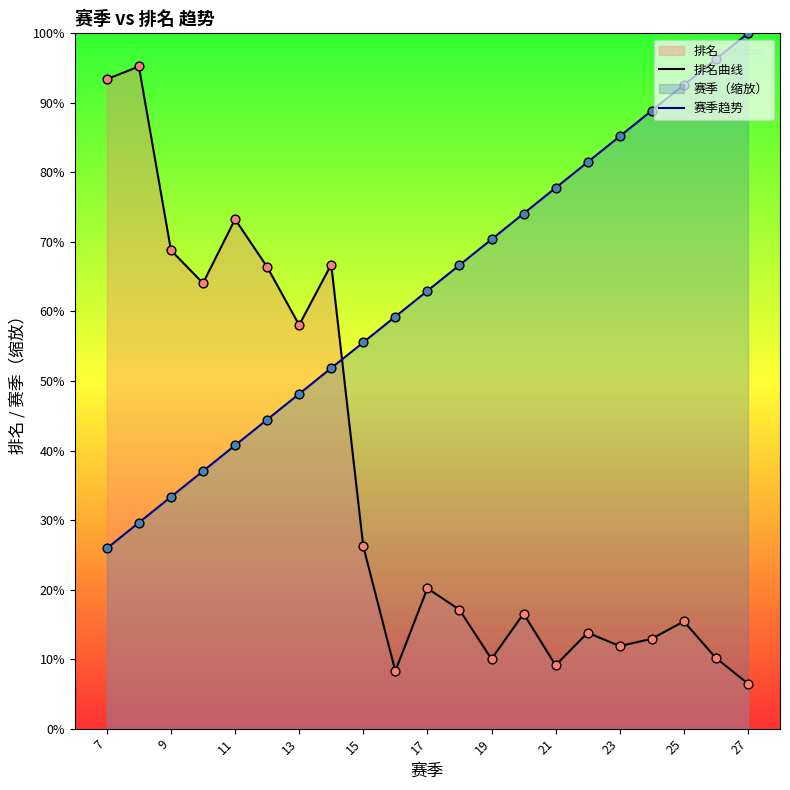

Which series has the largest total across all categories?

赛季趋势